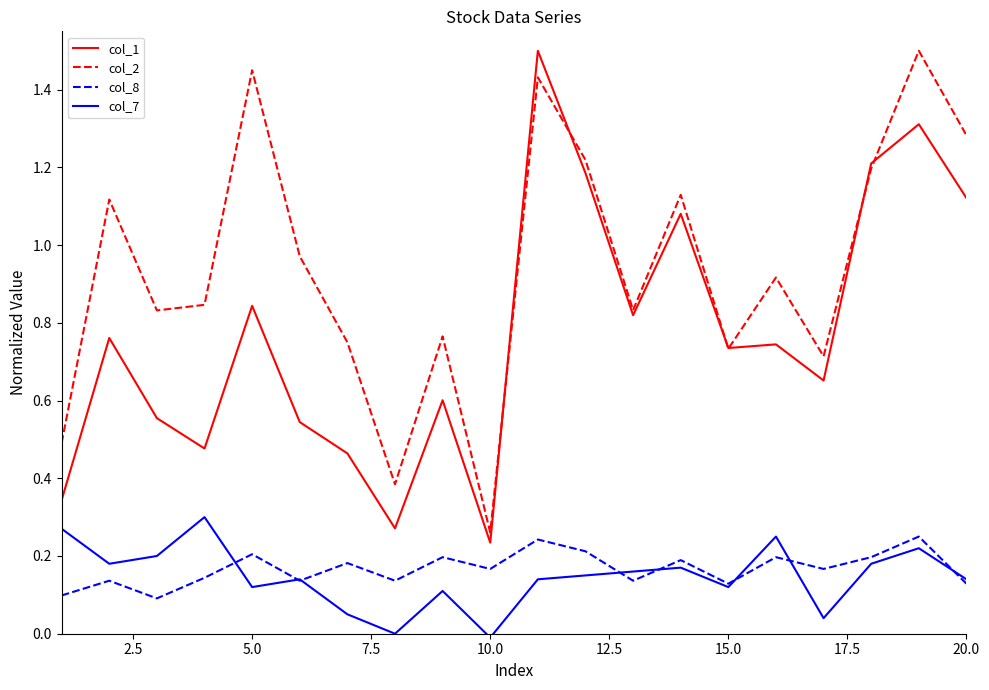

True or false: col_8 and col_1 cross at least once.

False